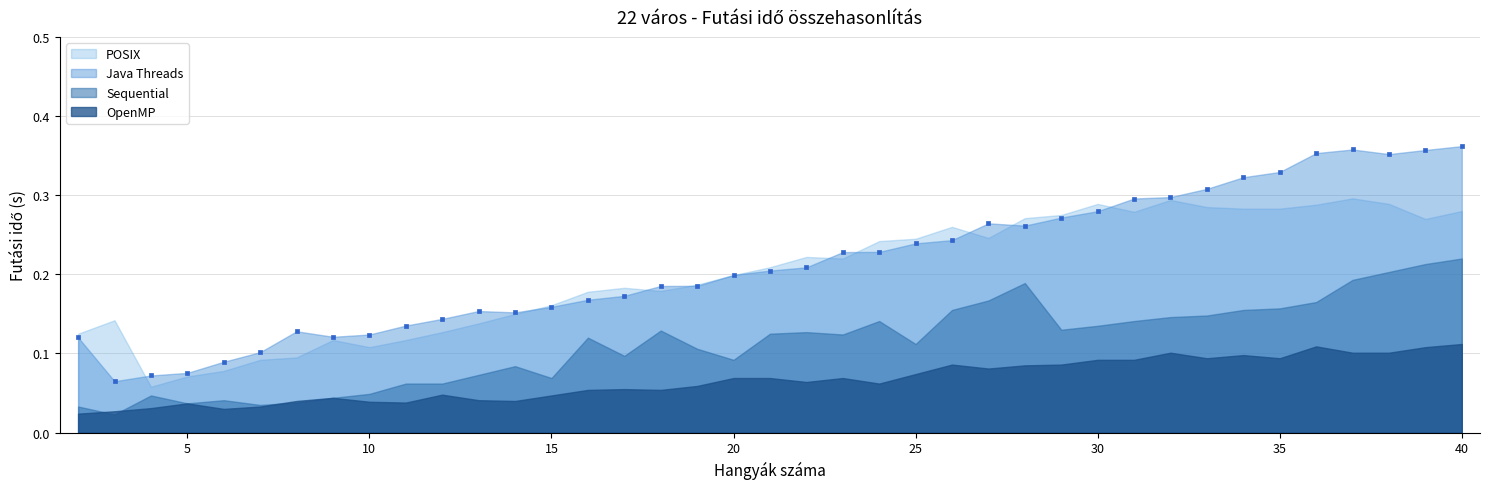

What is the range of X values (max minus min)?

38.0